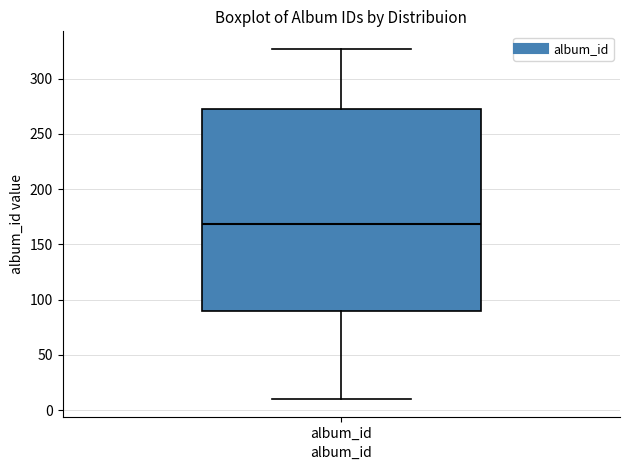

Where is the lower edge of the box for album_id on the y-axis? The values are not printed on the chart, so give them approximately, as read against the axis.

90